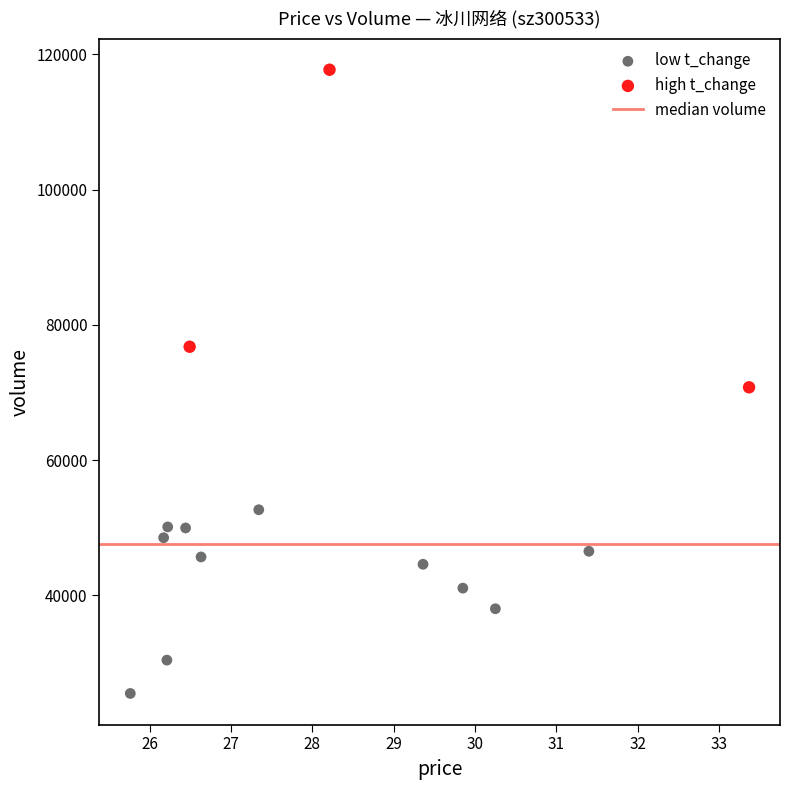

Which series contains the highest Y value?

high t_change